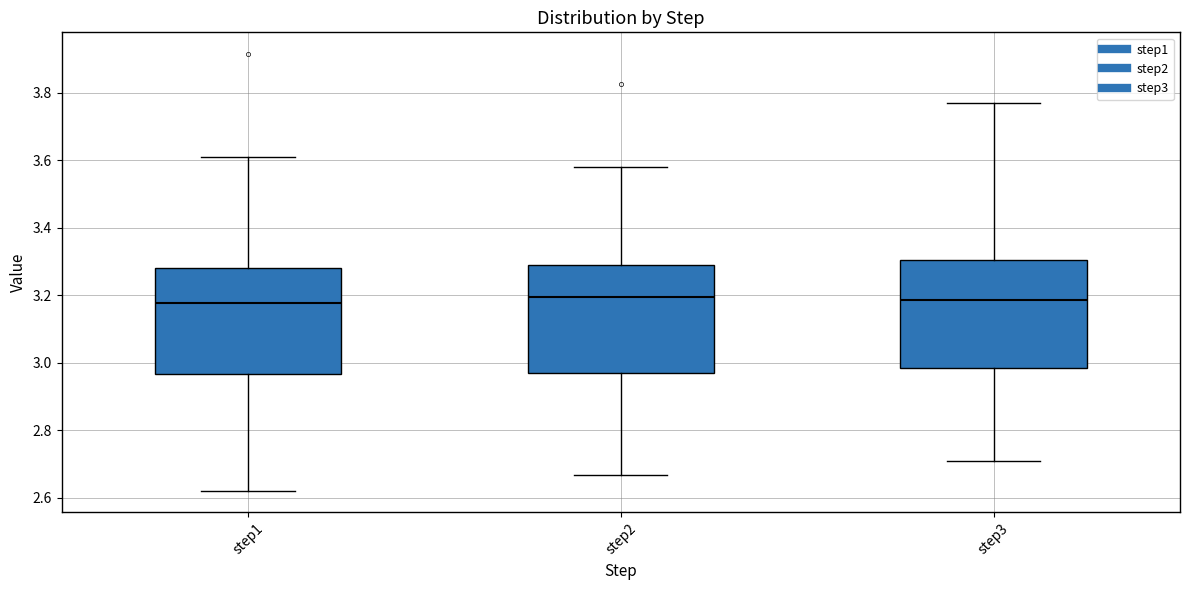

Reading left to right, read every box against the y-axis: the position of its median line, the range the box covers, and the ends of its whiskers. The values are not printed on the chart, so give them approximately, as read against the axis.

step1: median 3.18, box 2.96 to 3.28, whiskers 2.62 to 3.62
step2: median 3.20, box 2.96 to 3.30, whiskers 2.66 to 3.58
step3: median 3.18, box 2.98 to 3.30, whiskers 2.70 to 3.76